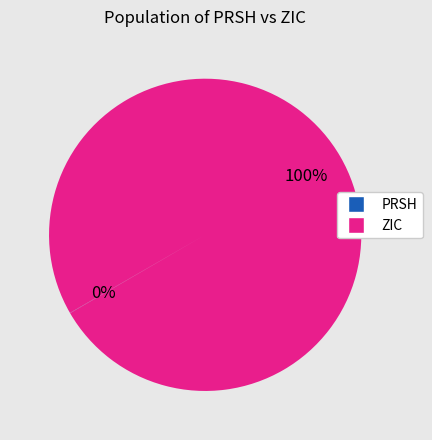

To the nearest percent, what is the difference between the largest and smallest slice percentages?

100%